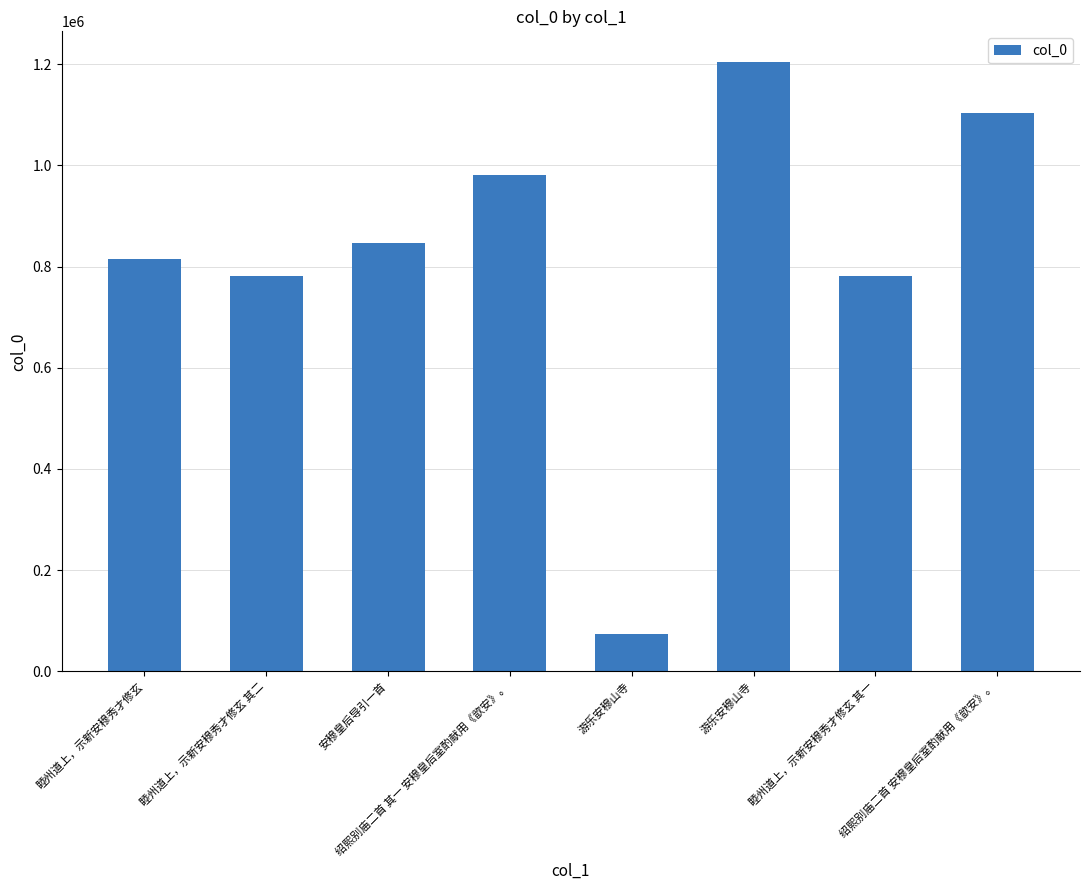

Rank the categories by value from lowest to highest.

游乐安穆山寺, 睦州道上，示新安穆秀才修玄 其一, 睦州道上，示新安穆秀才修玄 其二, 睦州道上，示新安穆秀才修玄, 安穆皇后导引一首, 绍熙别庙二首 其一 安穆皇后室酌献用《歆安》。, 绍熙别庙二首 安穆皇后室酌献用《歆安》。, 游乐安穆山寺